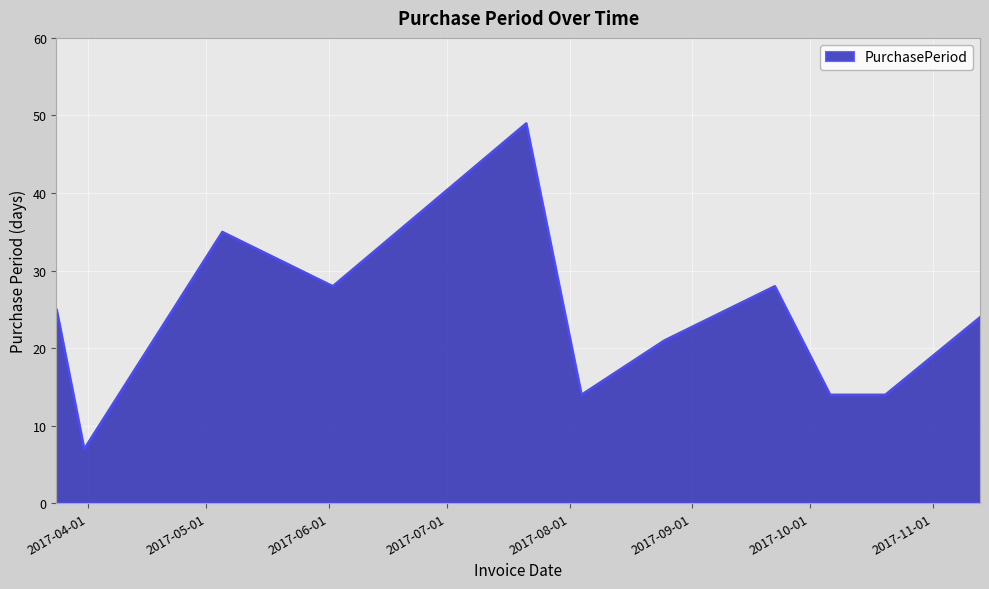

What is the greatest value displayed?

49